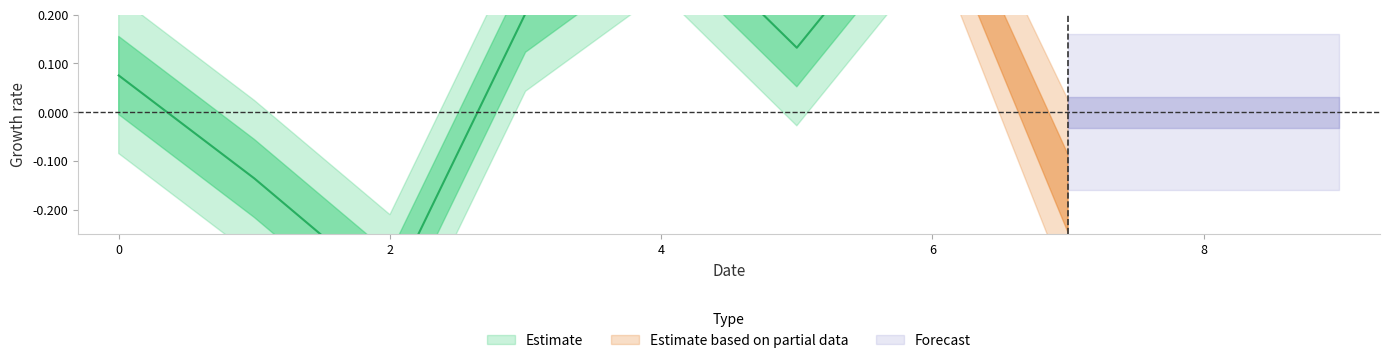

What is the sum of all values?

4.7